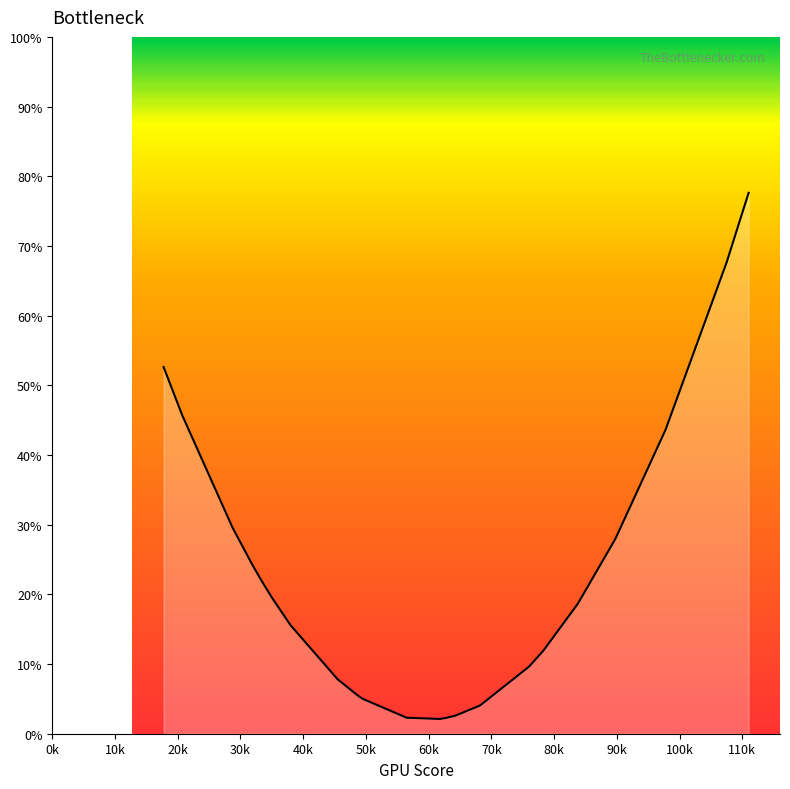

What is the difference between the maximum and minimum values?

75.5